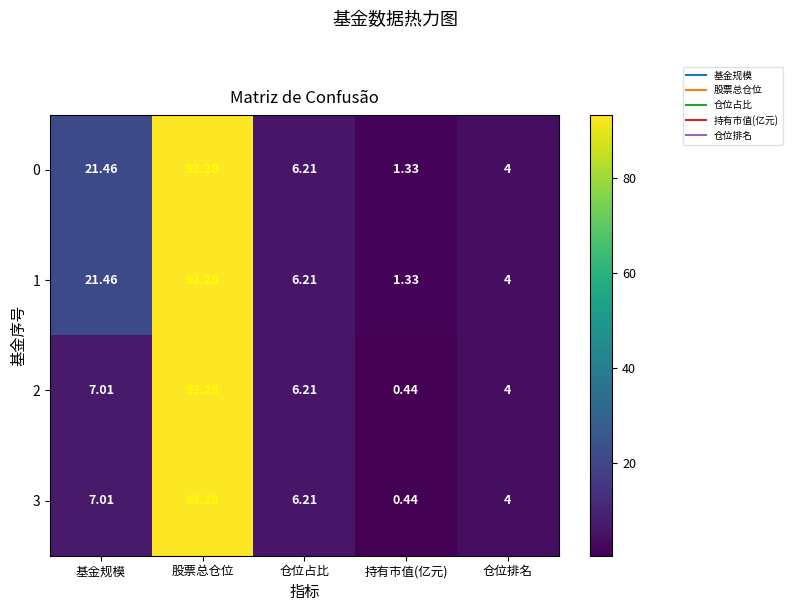

Is the value of 2 at 仓位占比 greater than the value of 0 at 股票总仓位?

No